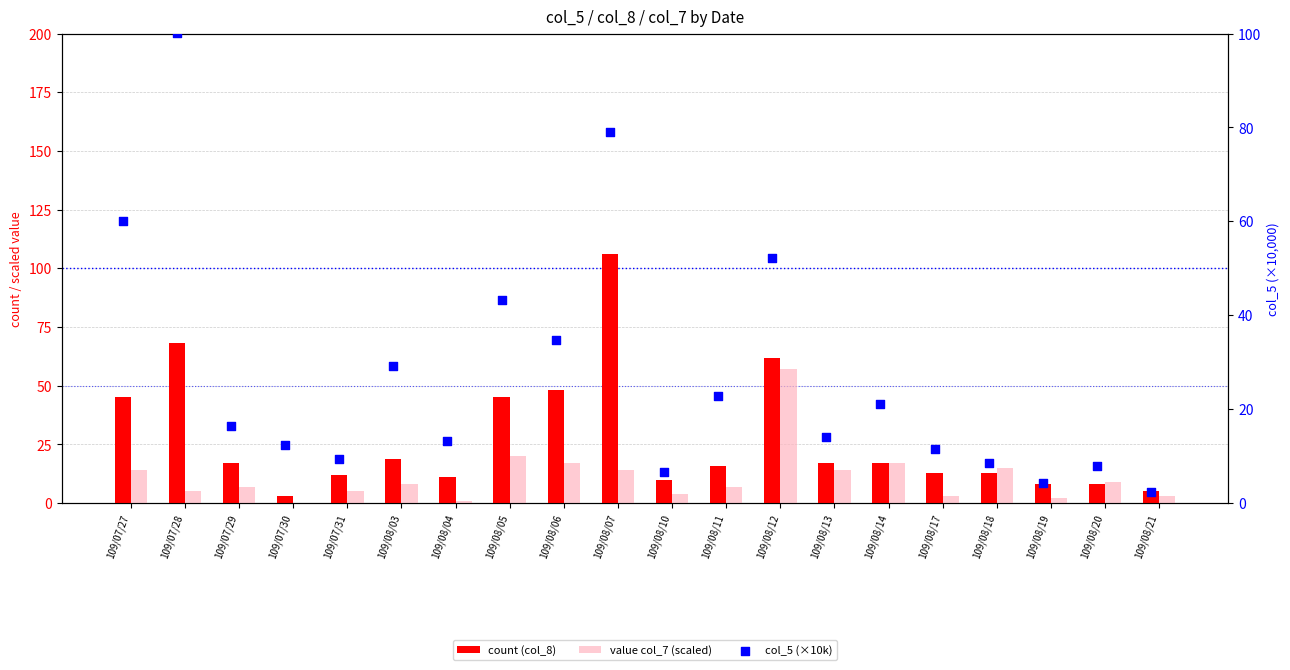

Which series has the largest Y range (max minus min)?

count (col_8)